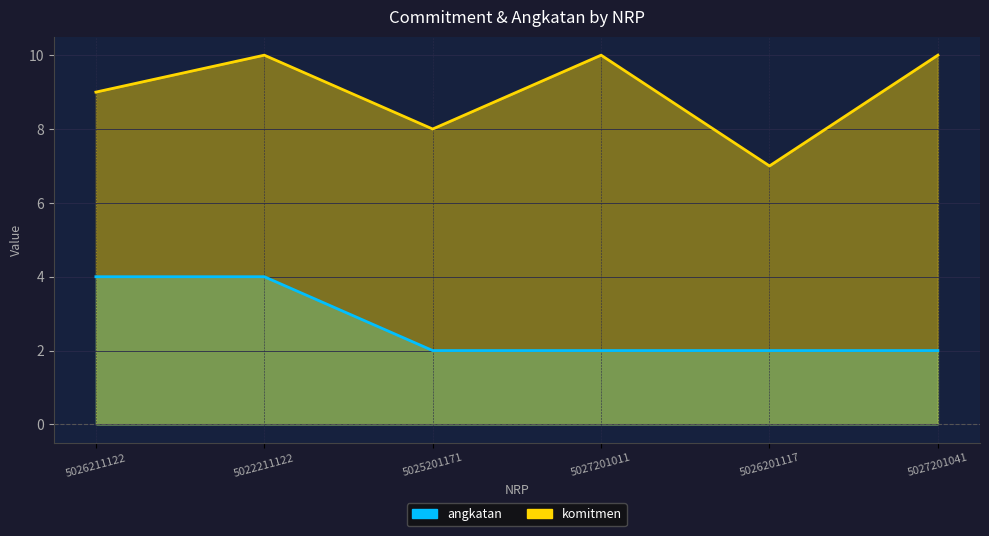

Does the chart display data point markers on the line(s)?

No